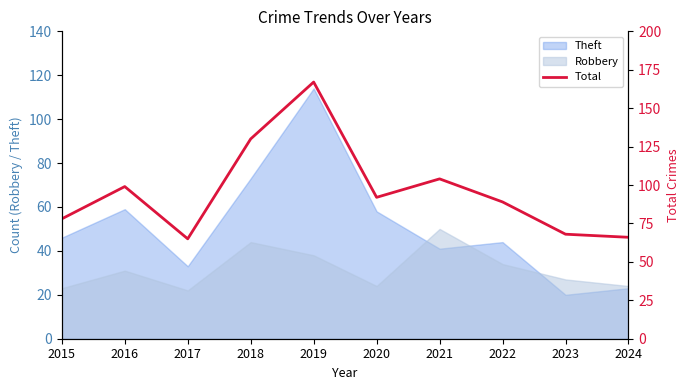

Reading left to right, list all the values displayed in this chart.

2015=78	2016=99	2017=65	2018=130	2019=167	2020=92	2021=104	2022=89	2023=68	2024=66